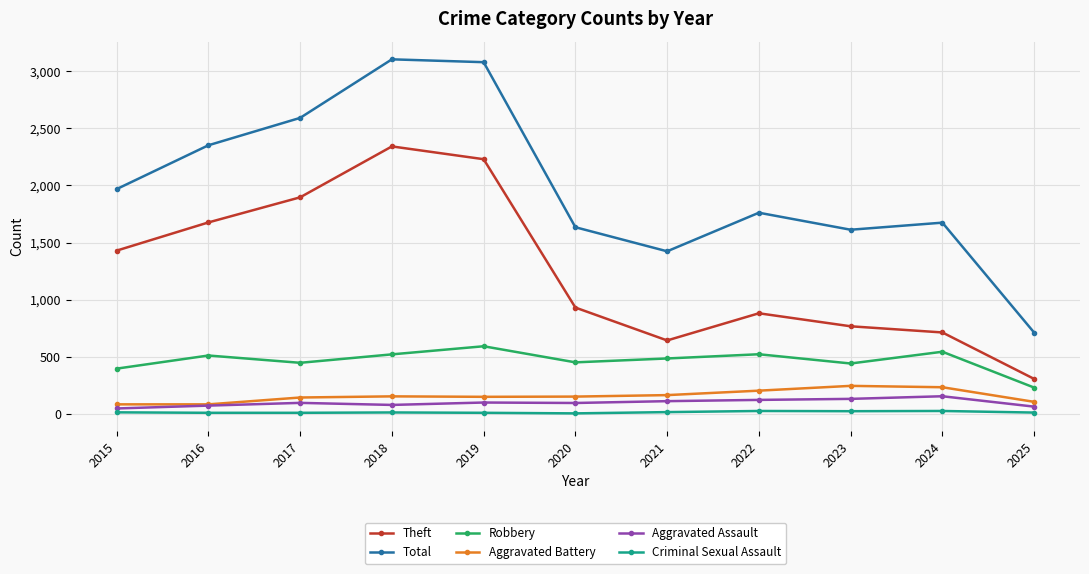

True or false: Aggravated Assault has more than 0 interior local peaks.

True